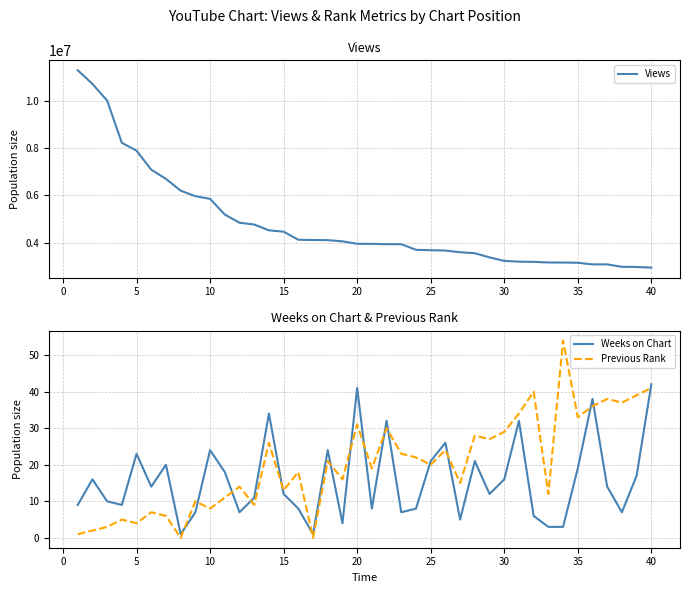

How many data points does each series have?

40